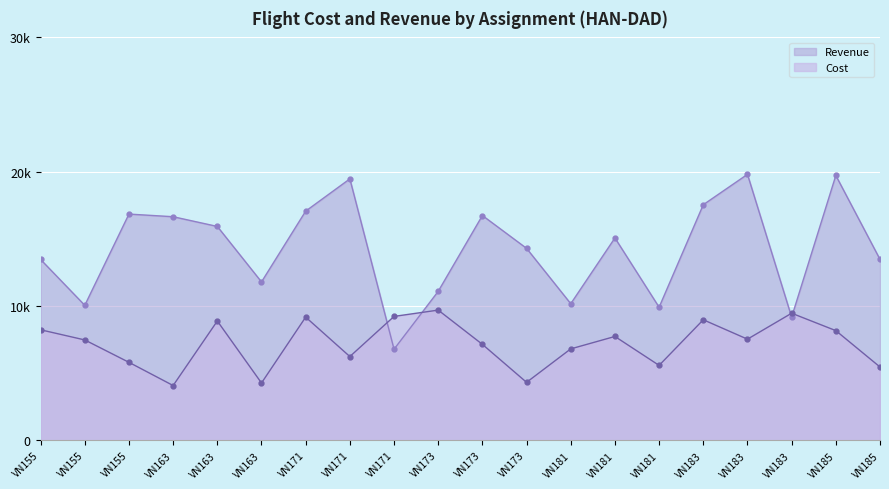

How many intersections are there between Revenue and Cost?

4